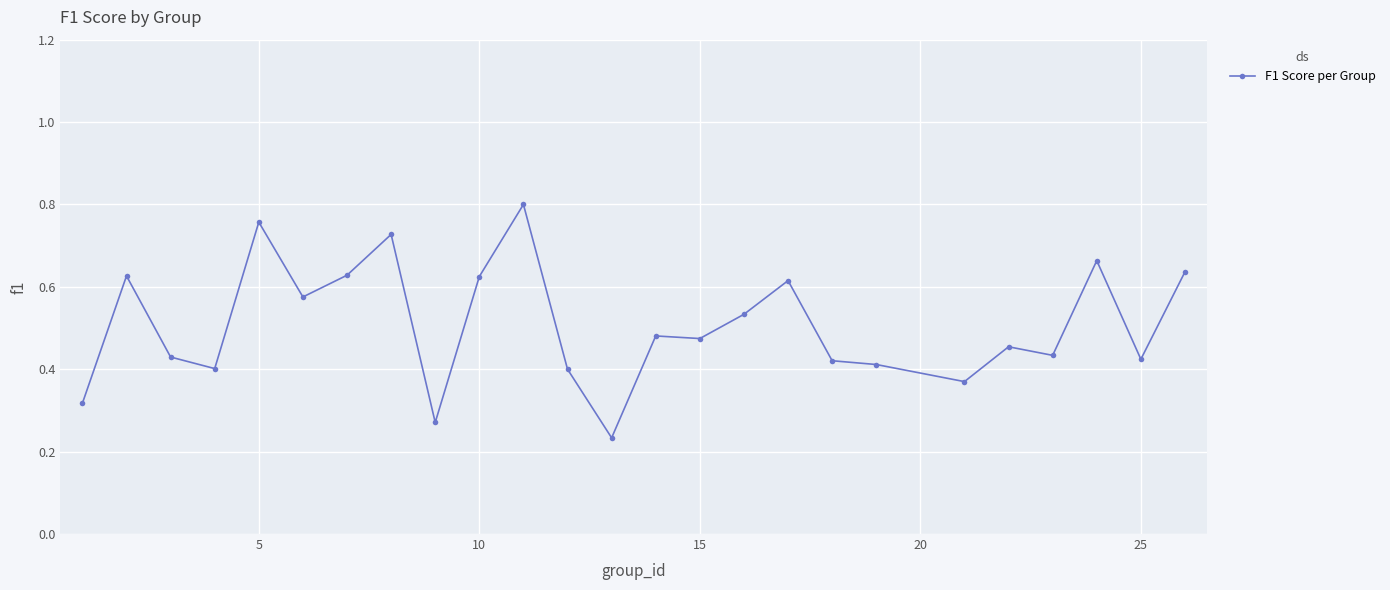

True or false: there are more than 1 points higher than both neighbors.

True